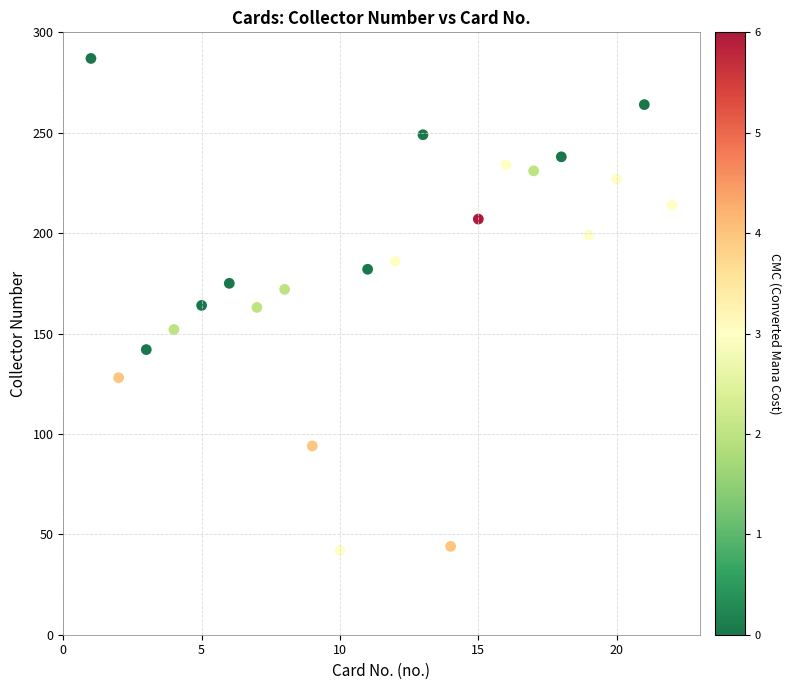

What is the range of Y values (max minus min)?

245